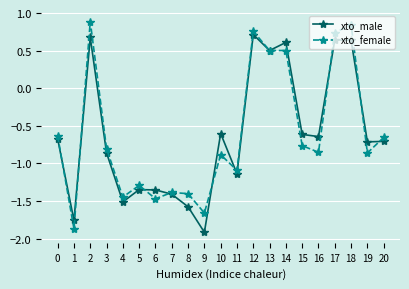

The xto_male series shows 0.7 at 12. True or false?

True